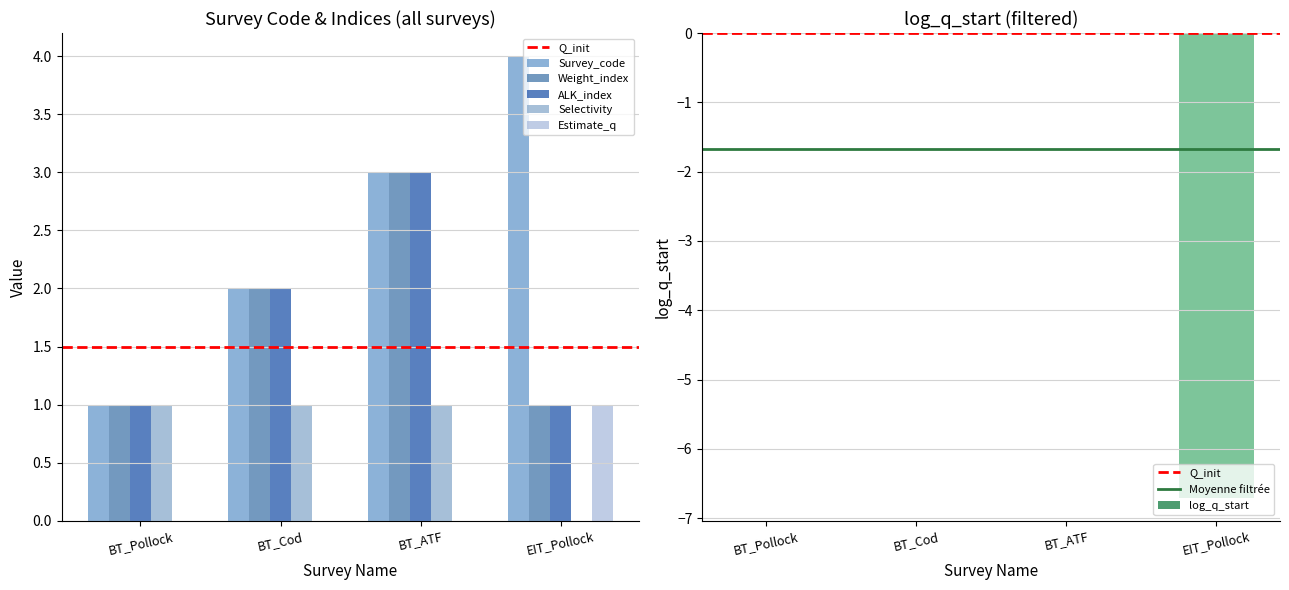

Is the value of log_q_start at BT_Pollock greater than the value of Survey_code at EIT_Pollock?

No